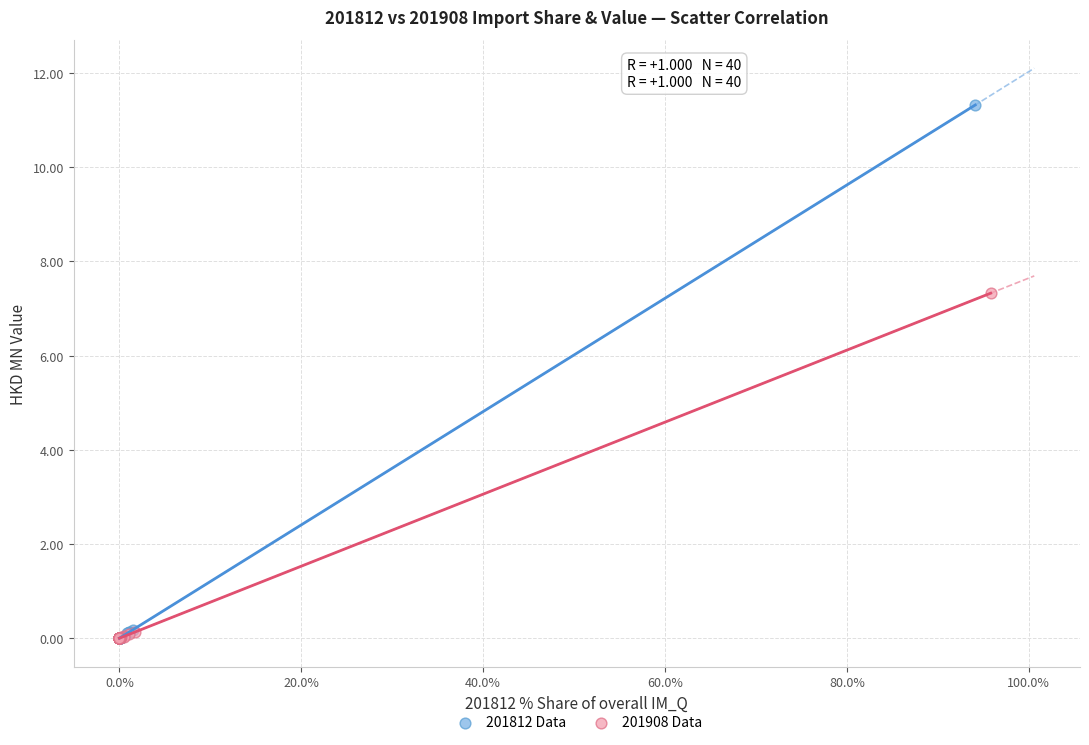

Which series has the largest Y range (max minus min)?

201812 Data